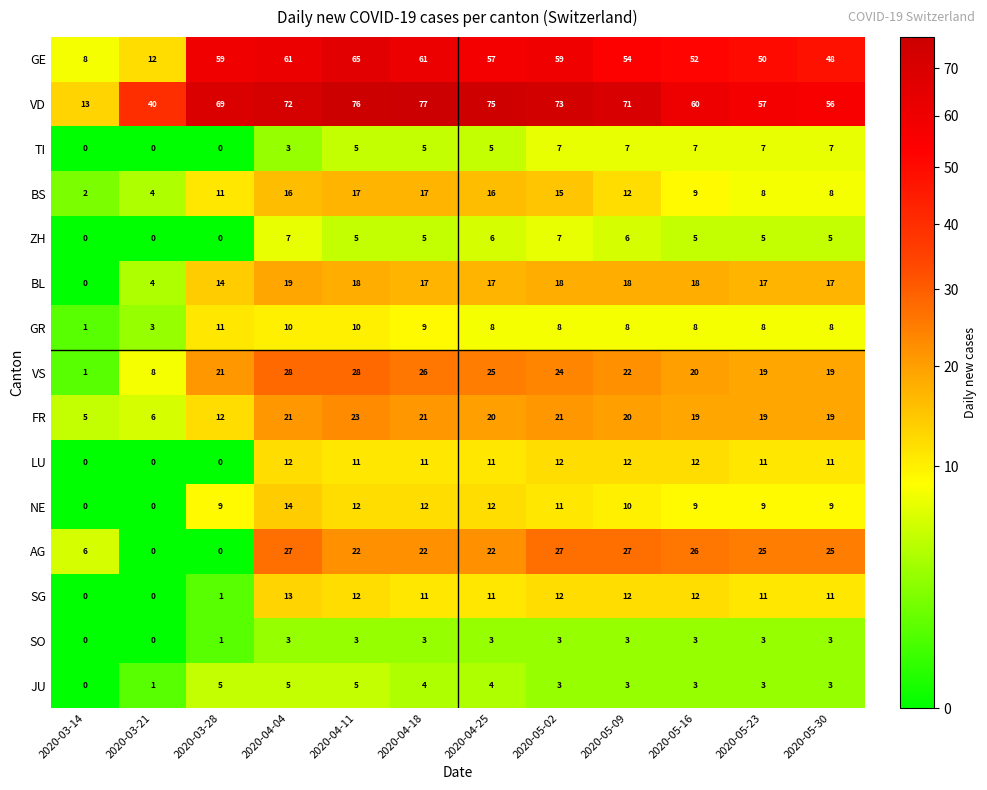

At which category does the chart reach its peak across all series?

2020-04-18